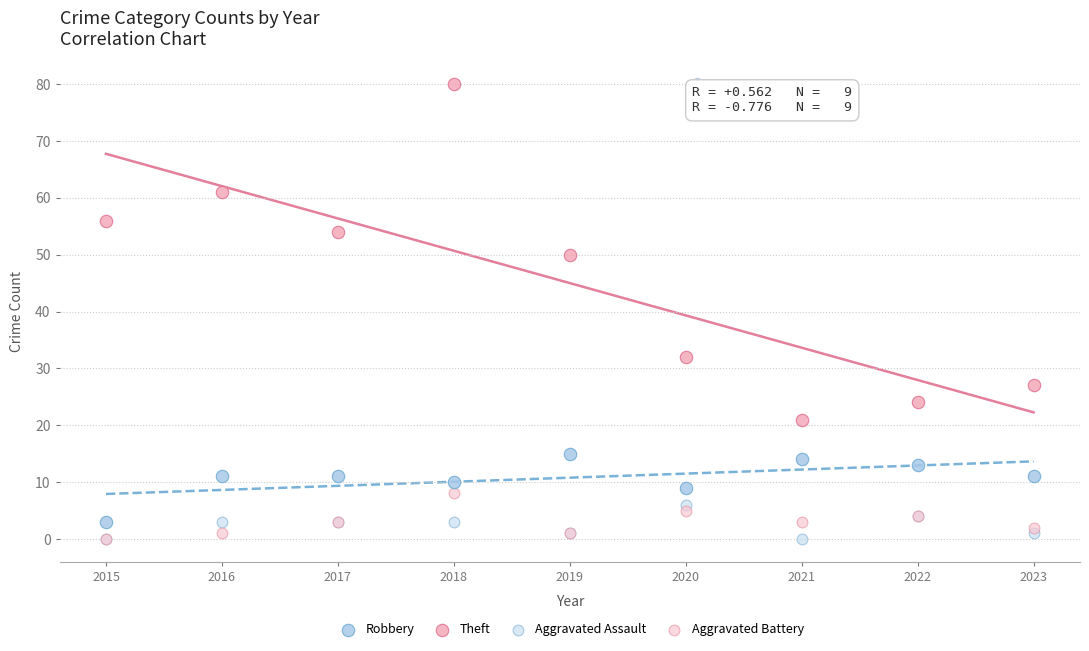

Across all series, what Y value is closest to 40?

32